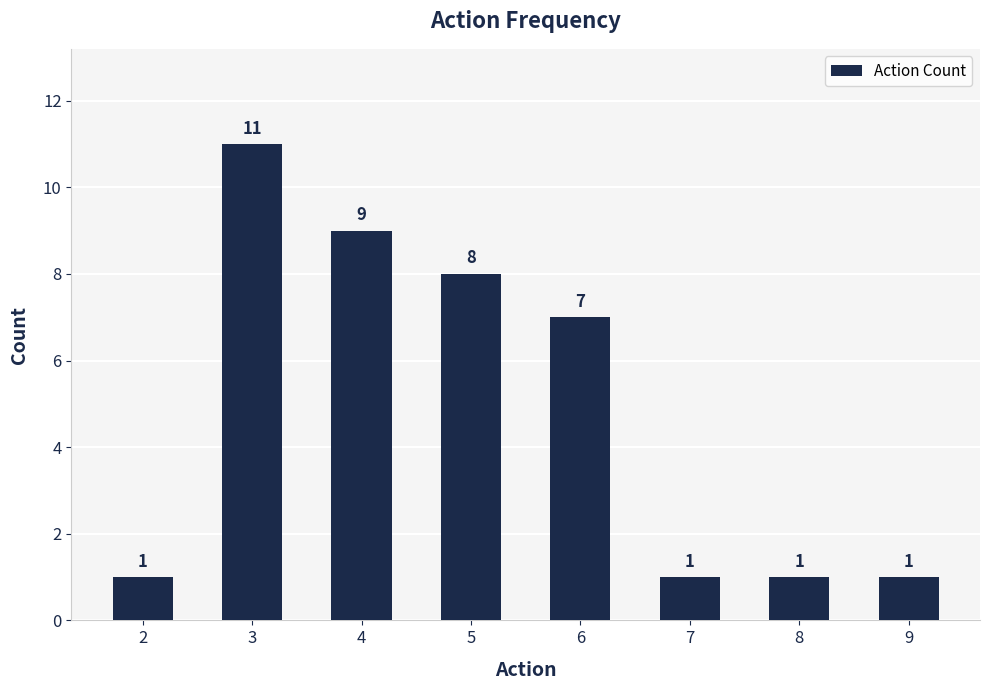

Are the bars grouped side by side (vs. stacked)?

No